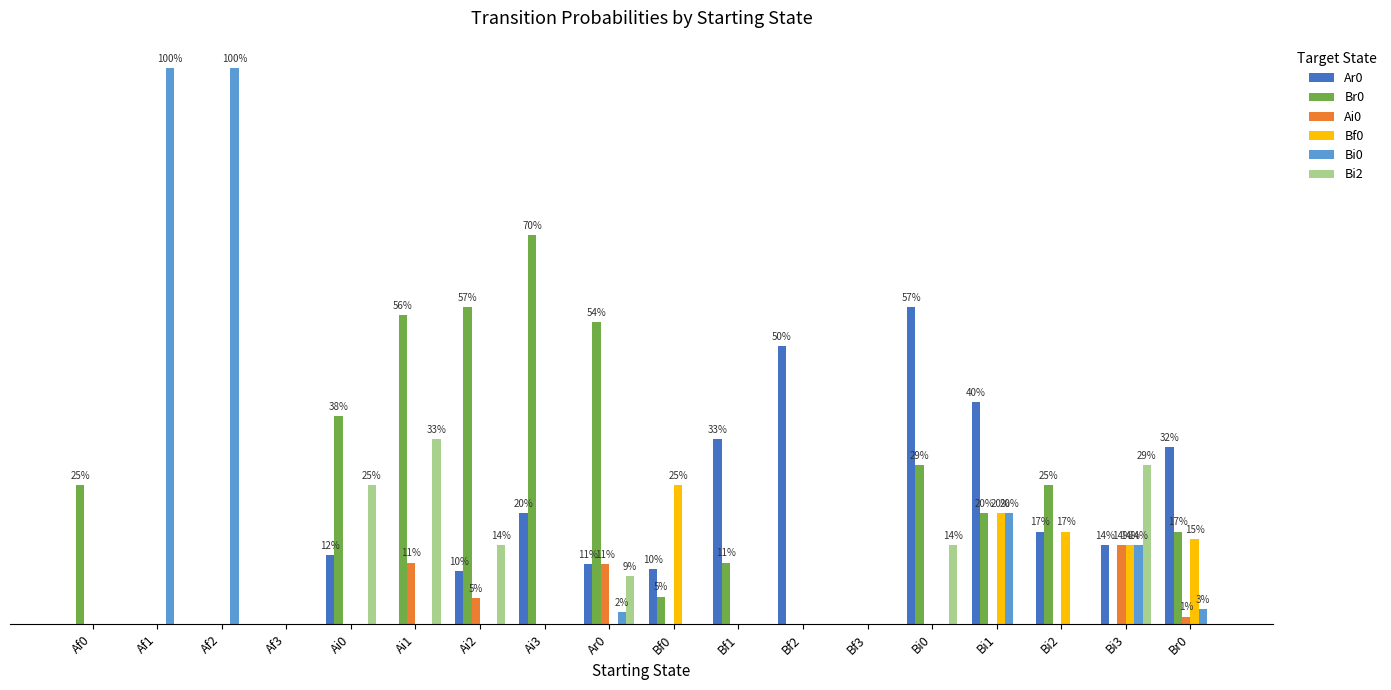

Which series has the largest total across all categories?

Br0